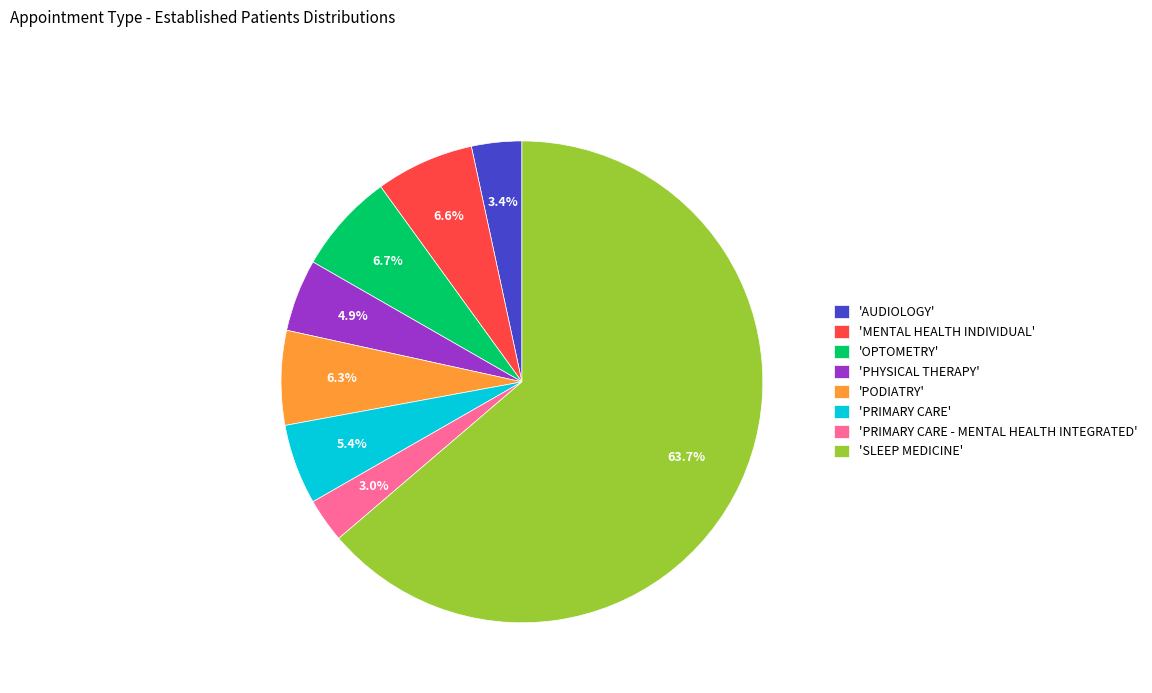

How many segments does this pie chart have?

8